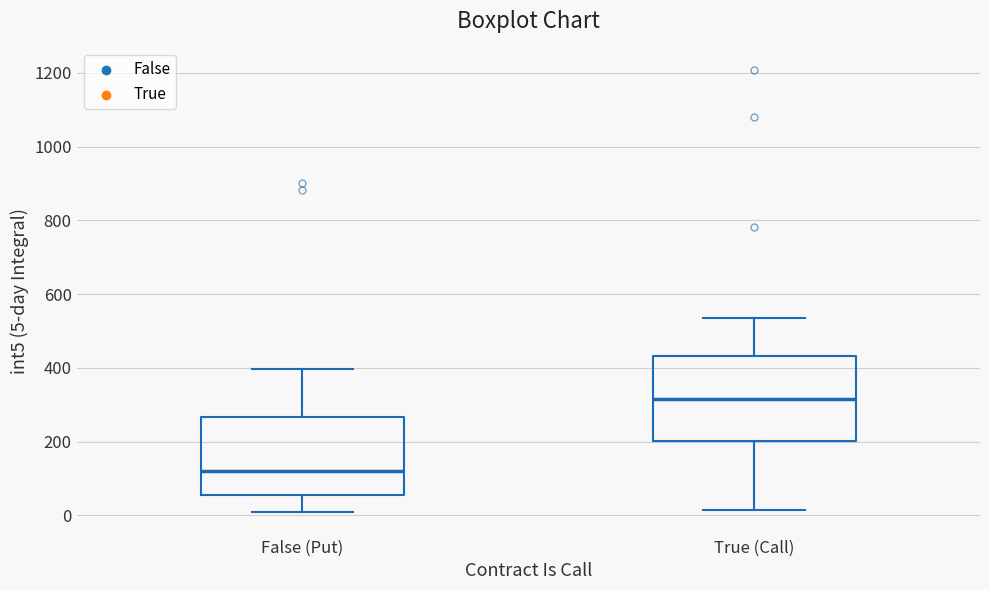

Reading left to right, read every box against the y-axis: the position of its median line, the range the box covers, and the ends of its whiskers. The values are not printed on the chart, so give them approximately, as read against the axis.

False (Put): median 120, box 60 to 260, whiskers 0 to 400
True (Call): median 320, box 200 to 440, whiskers 20 to 540